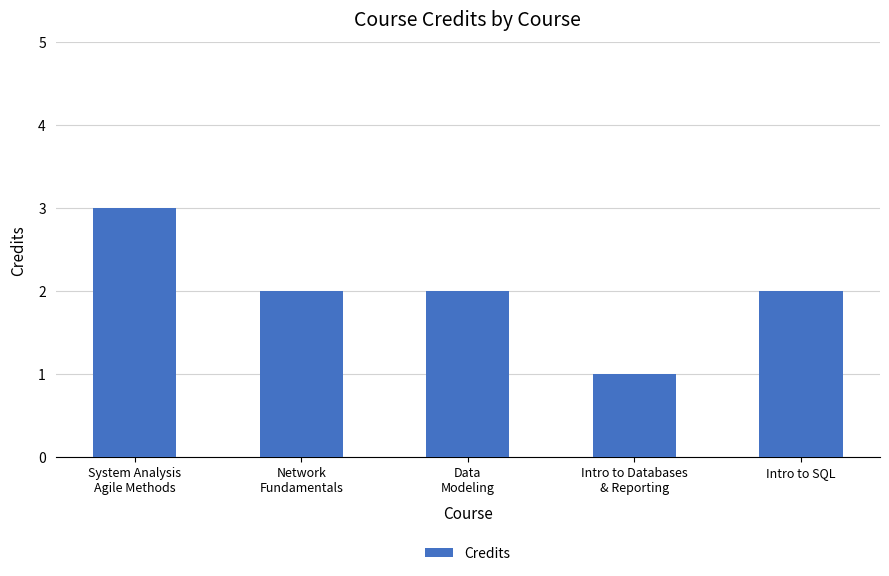

The chart shows a value of 4 at System Analysis
Agile Methods. True or false?

False